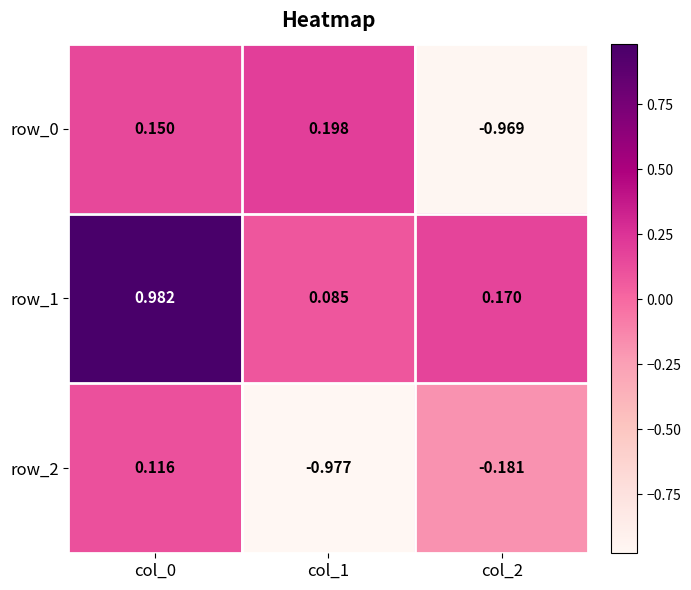

What is the approximate value of row_2 at col_1?

-1.0